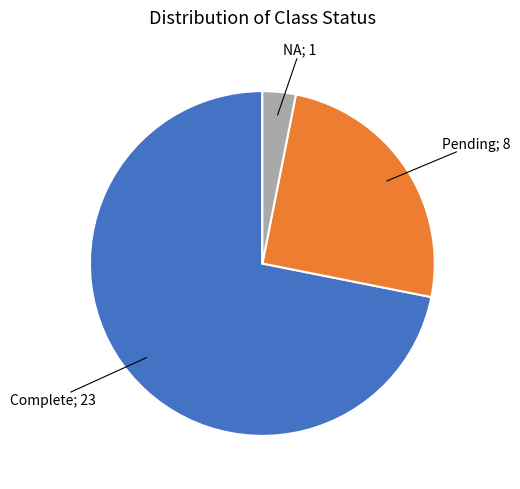

Is there a majority slice in this chart?

Yes